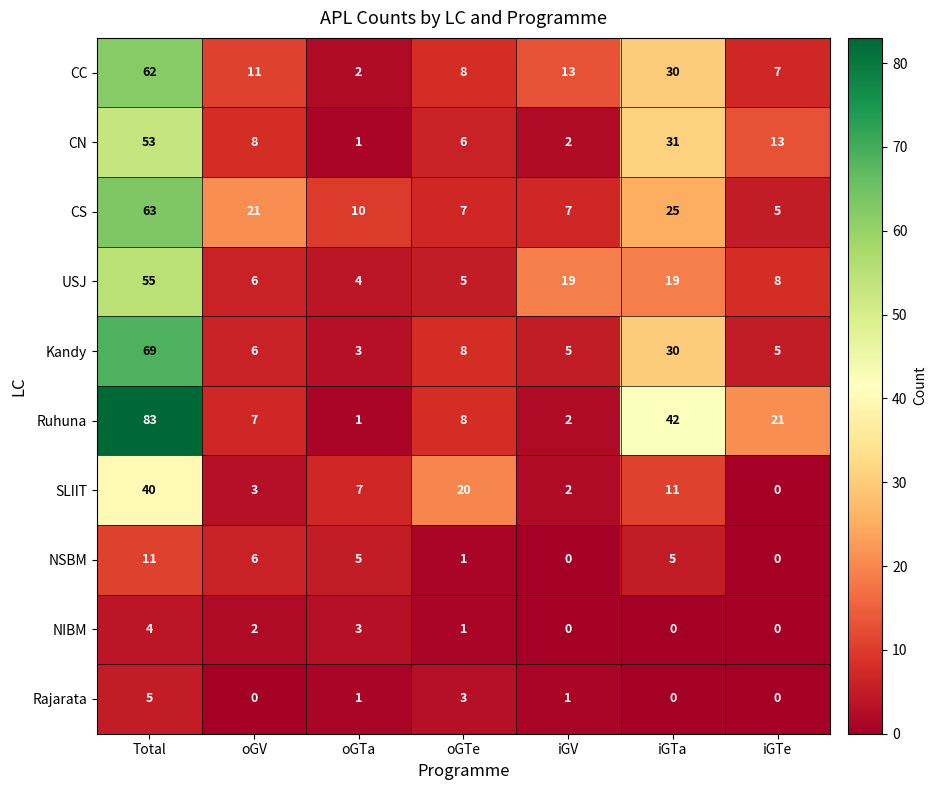

What value does the SLIIT series have at oGTa, to the nearest 5?

5